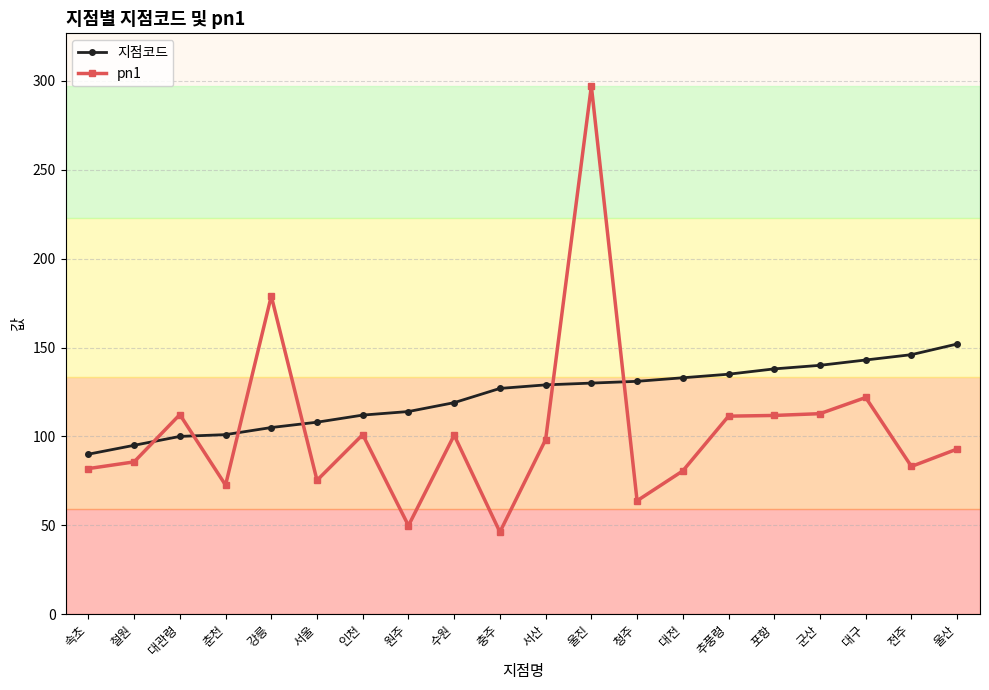

Which series has the widest spread of values?

pn1